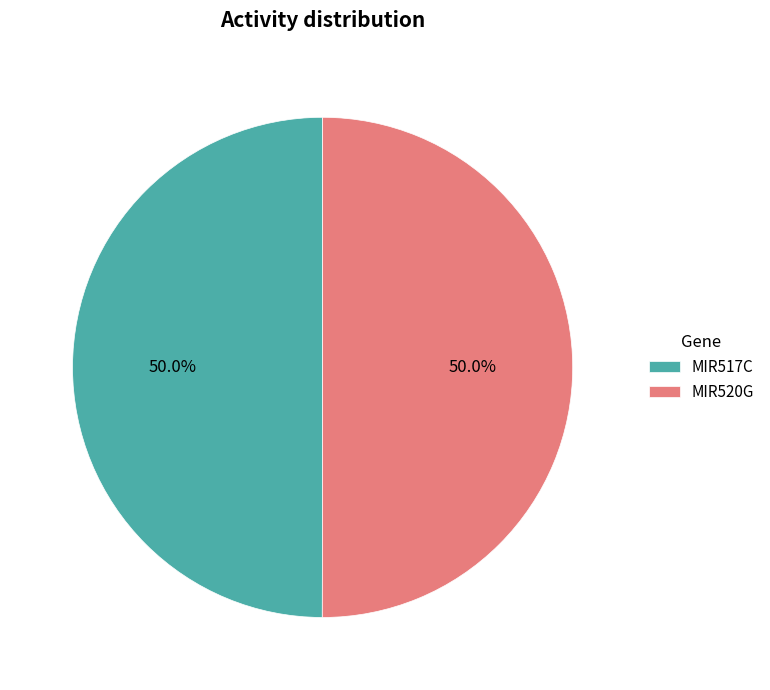

The MIR517C slice represents 50% of the pie. True or false?

True